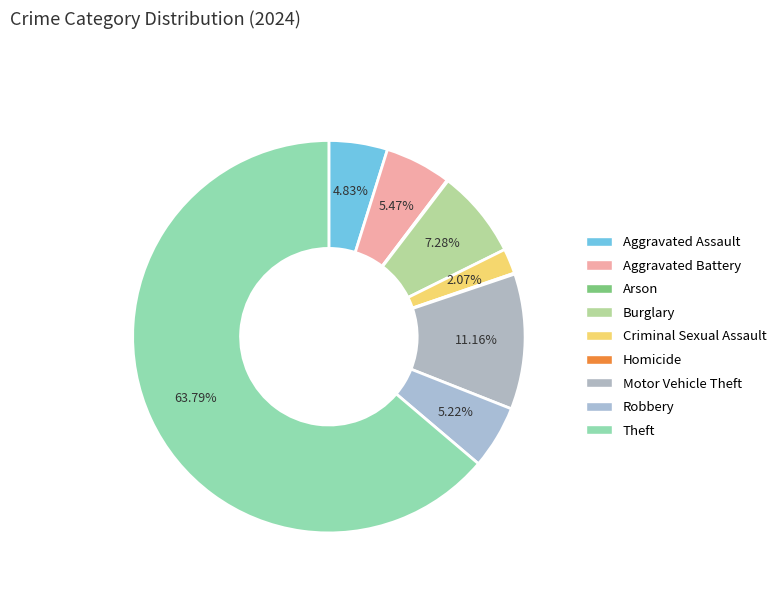

Is it true that Burglary is 1% of the pie?

False